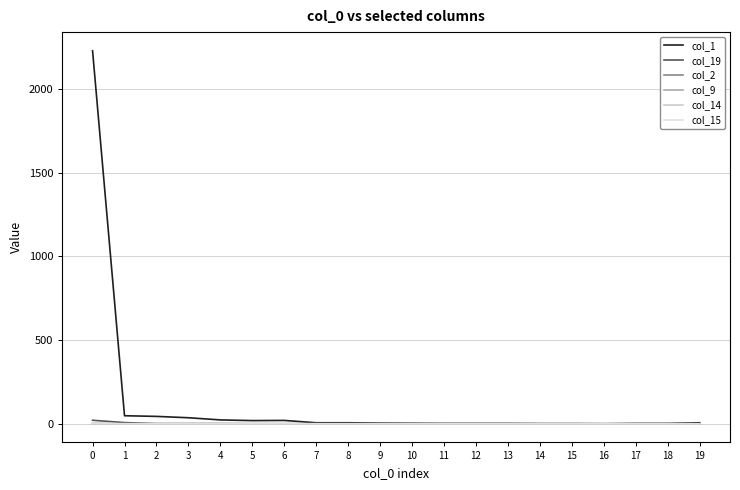

True or false: col_9 has more than 0 points higher than both neighbors.

False